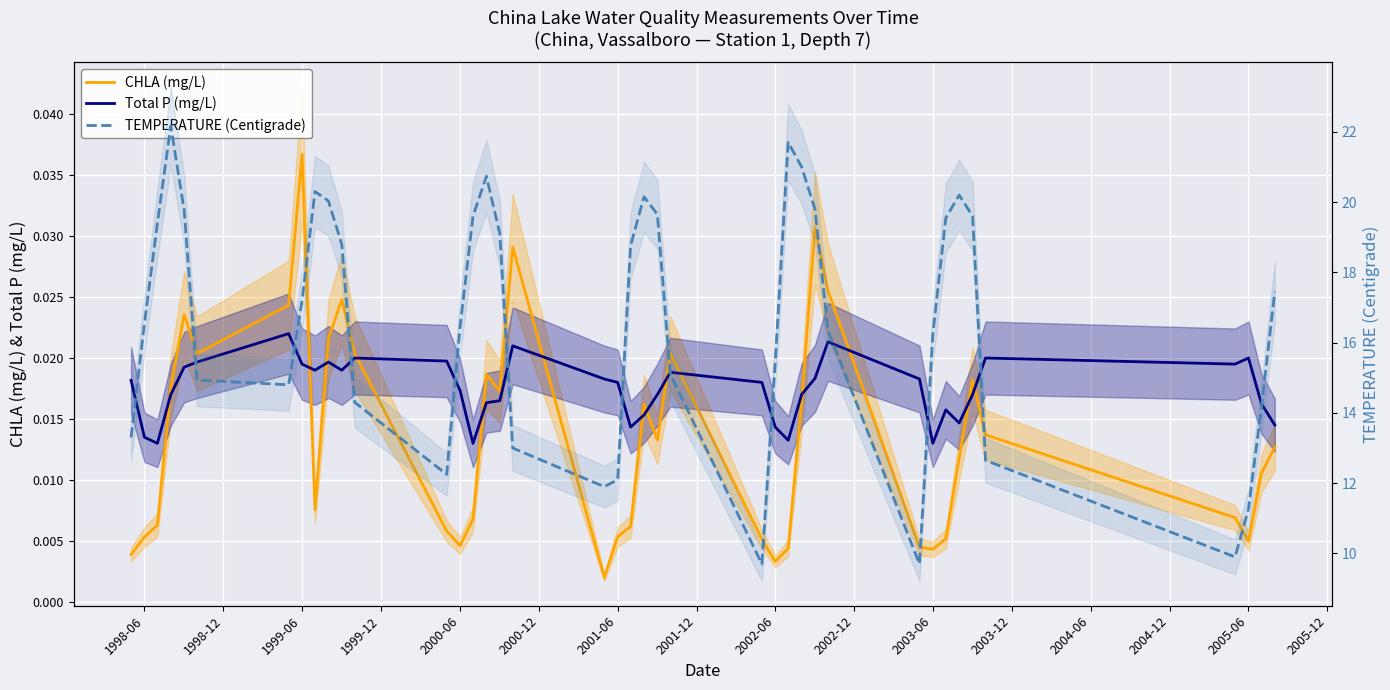

What is the sum of all TEMPERATURE (Centigrade) values?

665.1